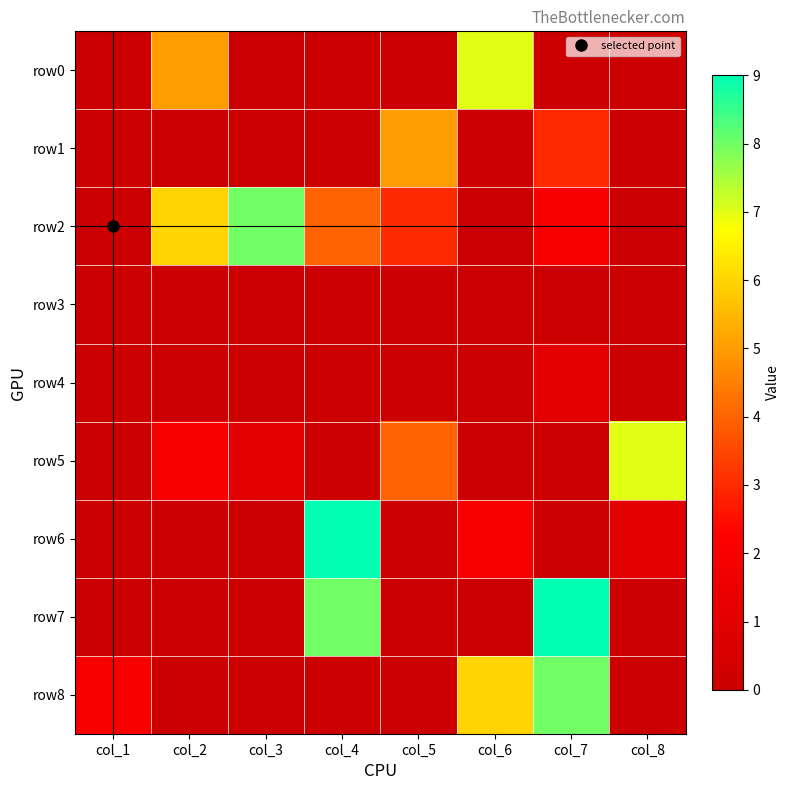

At how many categories does at least one series exceed 0?

8